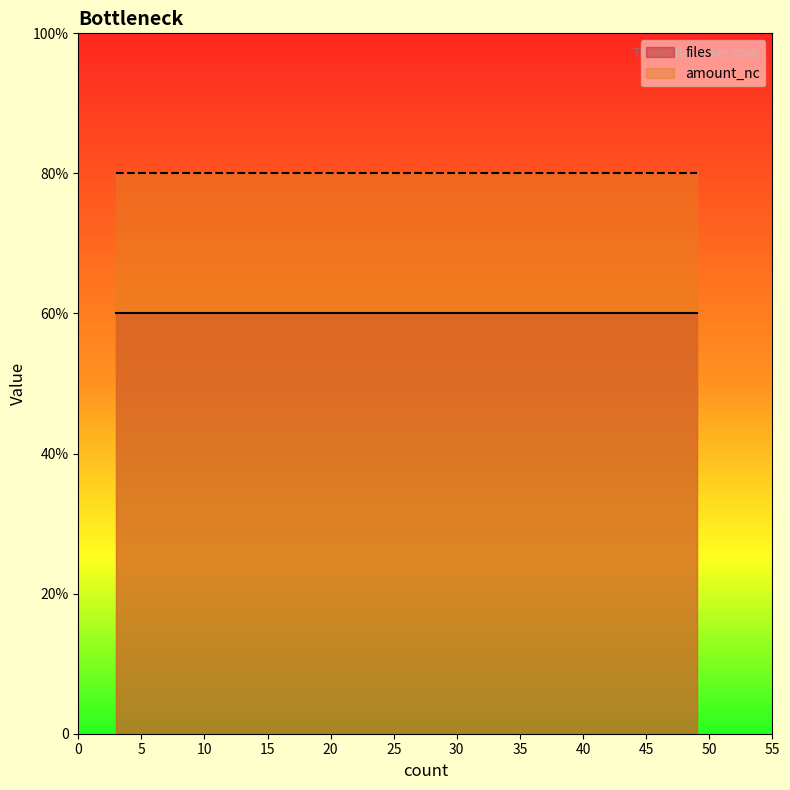

At which category does the chart reach its peak across all series?

3